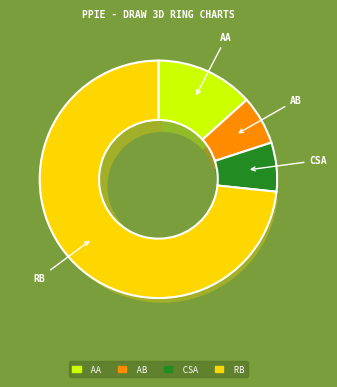

Which has a higher value, Aggravated Assault or Criminal Sexual Assault?

Aggravated Assault